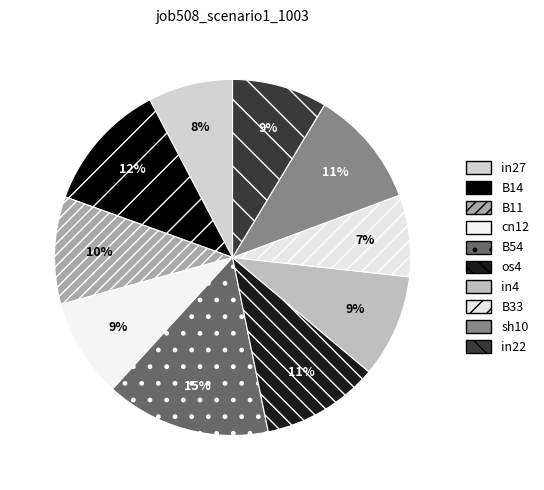

To the nearest percent, what is the difference between the largest and smallest slice percentages?

8%